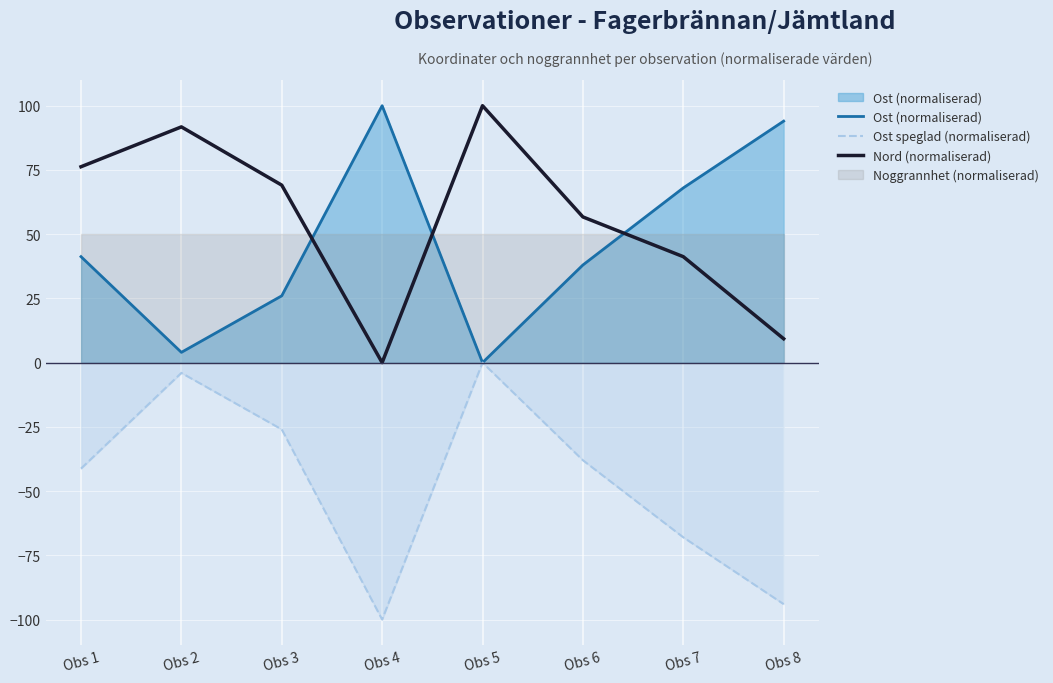

True or false: Ost (normaliserad) has more than 2 points higher than both neighbors.

False